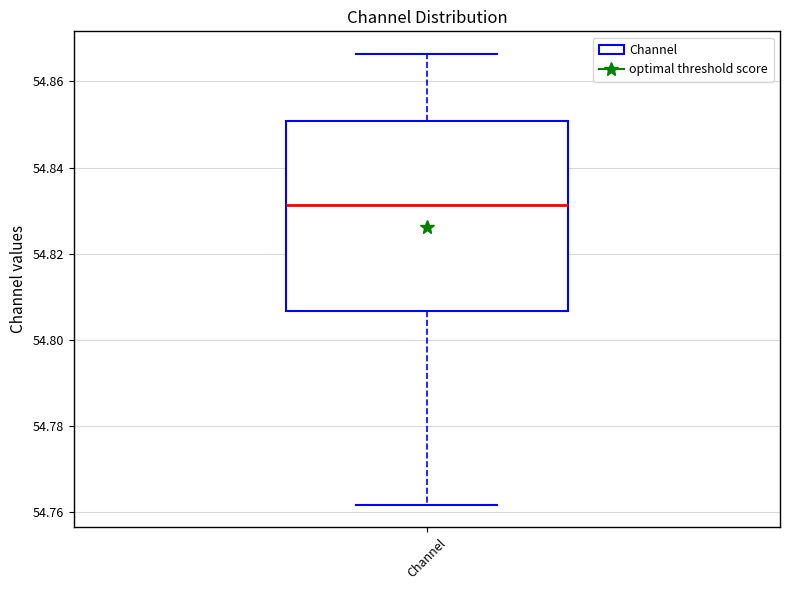

Where does the upper whisker of the box for Channel end on the y-axis? The values are not printed on the chart, so give them approximately, as read against the axis.

54.866